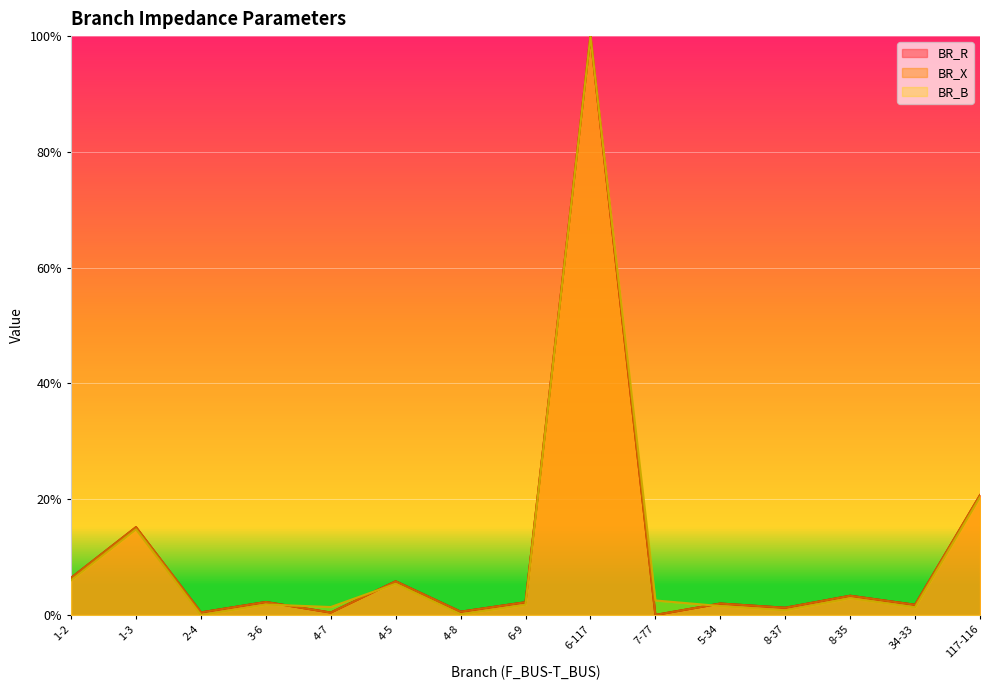

Which category has the lowest value in the BR_B series?

2-4